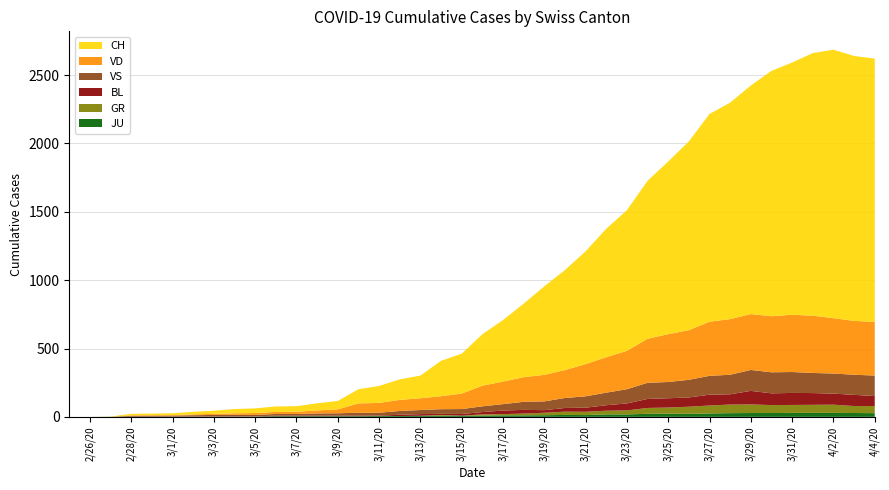

Reading left to right, list all the values displayed in this chart.

CH: 0	0	1	11	12	13	19	23	31	34	40	41	52	61	104	124	150	166	259	292	376	450	538	648	732	825	940	1029	1156	1263	1381	1520	1584	1672	1795	1845	1921	1964	1938	1927
VD: 0	0	0	4	4	4	6	8	11	14	15	16	22	29	68	72	81	86	95	113	151	165	180	194	204	236	259	281	322	350	363	396	407	409	410	419	419	405	394	392
VS: 0	0	0	6	6	7	10	12	13	11	12	12	16	17	20	21	28	30	34	36	42	47	59	64	73	83	92	104	118	119	129	138	143	153	154	153	147	147	147	150
GR: 0	0	0	0	0	0	0	0	0	0	0	0	0	0	0	0	0	0	6	0	9	9	13	18	24	24	27	29	43	45	52	58	63	63	58	58	59	60	51	52
BL: 0	0	0	0	1	1	1	1	1	1	4	4	4	4	5	3	9	12	8	12	17	26	27	19	27	30	40	51	66	68	68	79	75	99	86	88	86	81	82	73
JU: 0	0	1	1	1	1	1	1	1	2	5	5	5	5	5	6	6	8	8	9	9	11	11	12	14	13	18	18	22	23	22	25	27	28	28	29	29	29	28	27